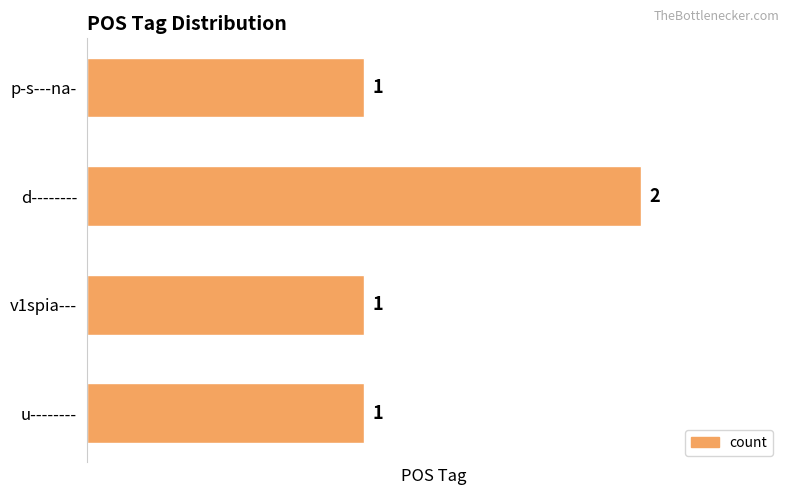

Reading bottom to top, transcribe all the data shown in this chart.

u--------=1	v1spia---=1	d--------=2	p-s---na-=1